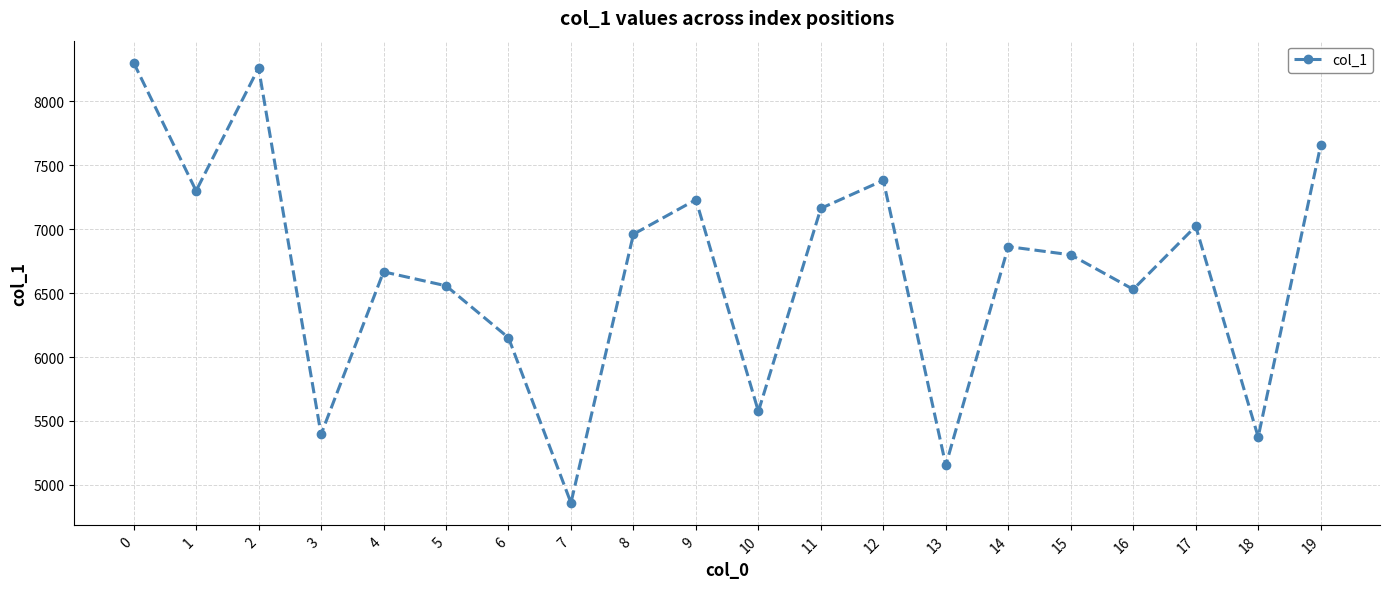

What is the approximate value at 9, to the nearest 100?

7200